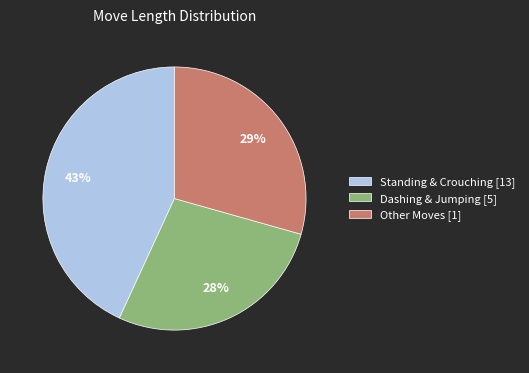

Is there a majority slice in this chart?

No